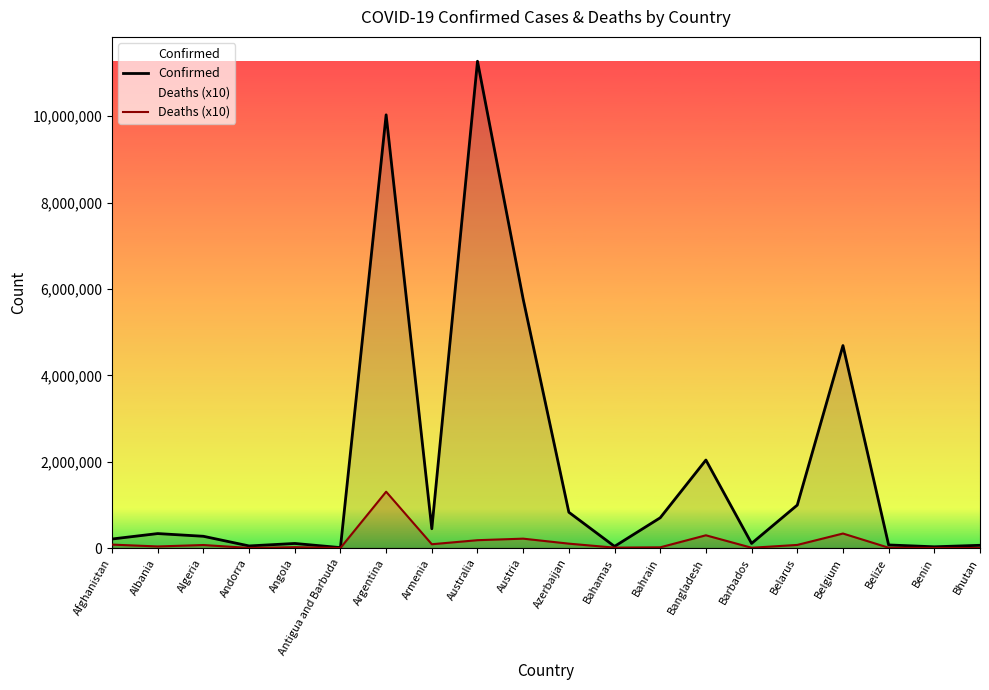

What are all the series names shown in the legend?

Confirmed, Deaths (x10)